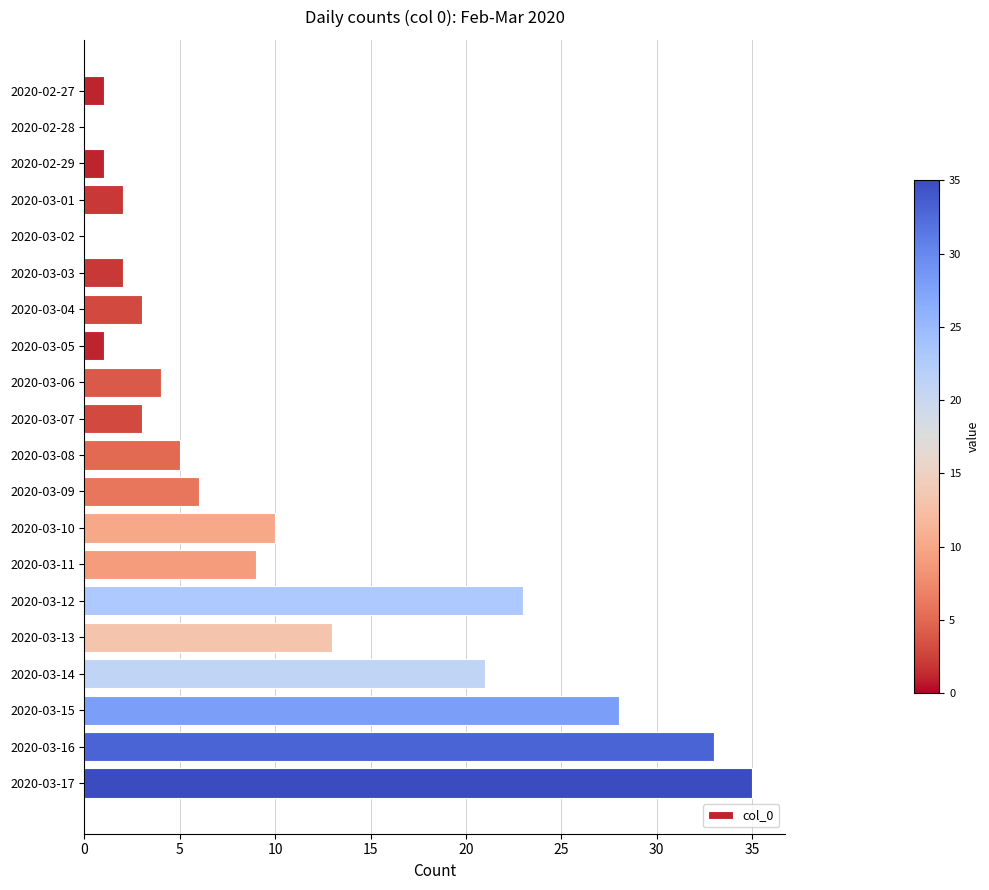

Are the bars grouped side by side (vs. stacked)?

No